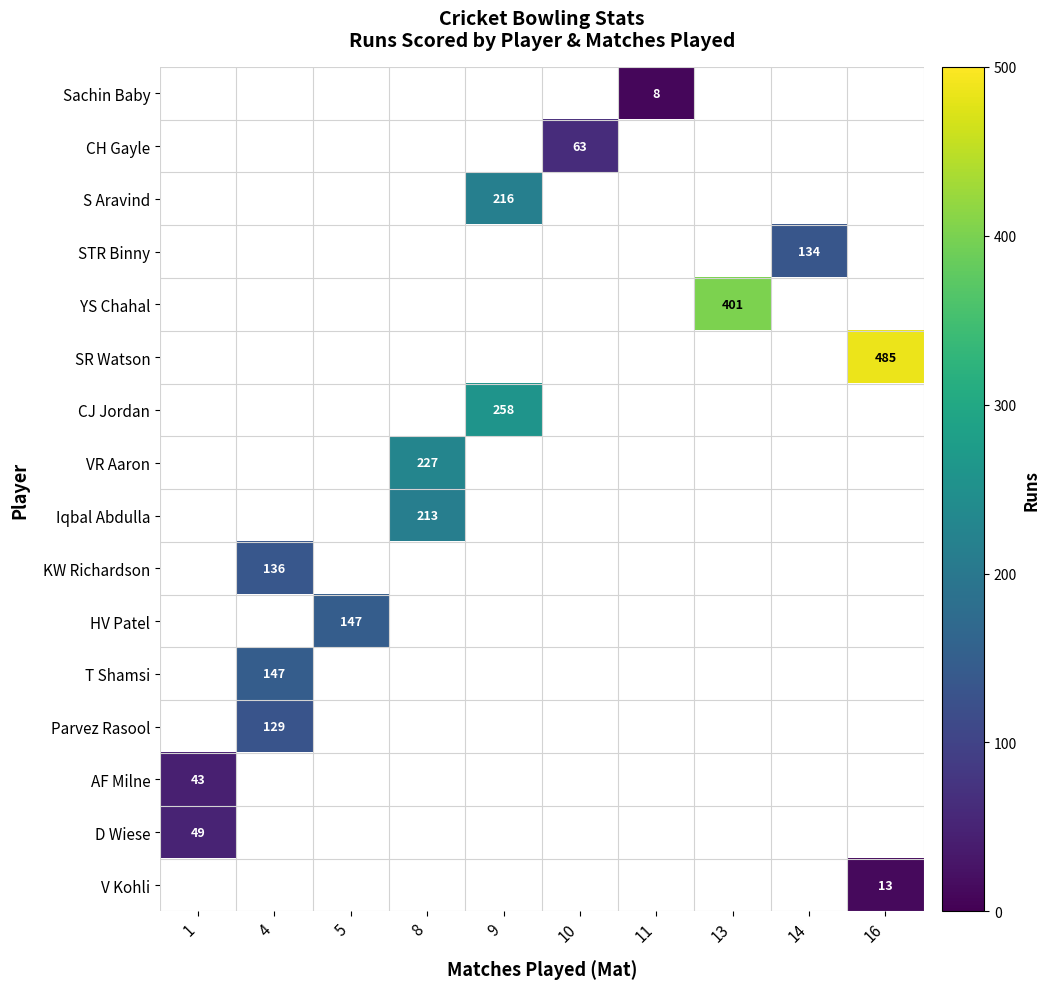

Count the number of data series in this chart.

16